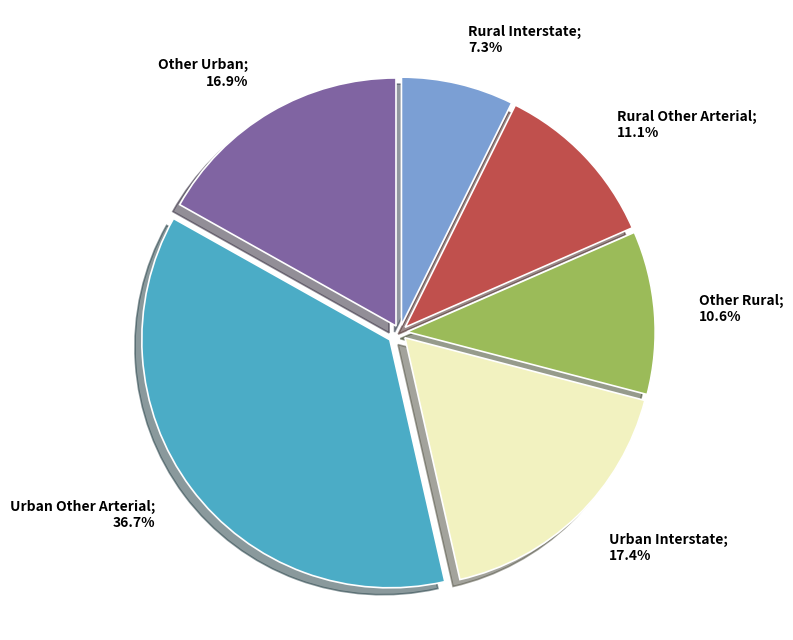

Is there any slice that represents more than half of the pie?

No